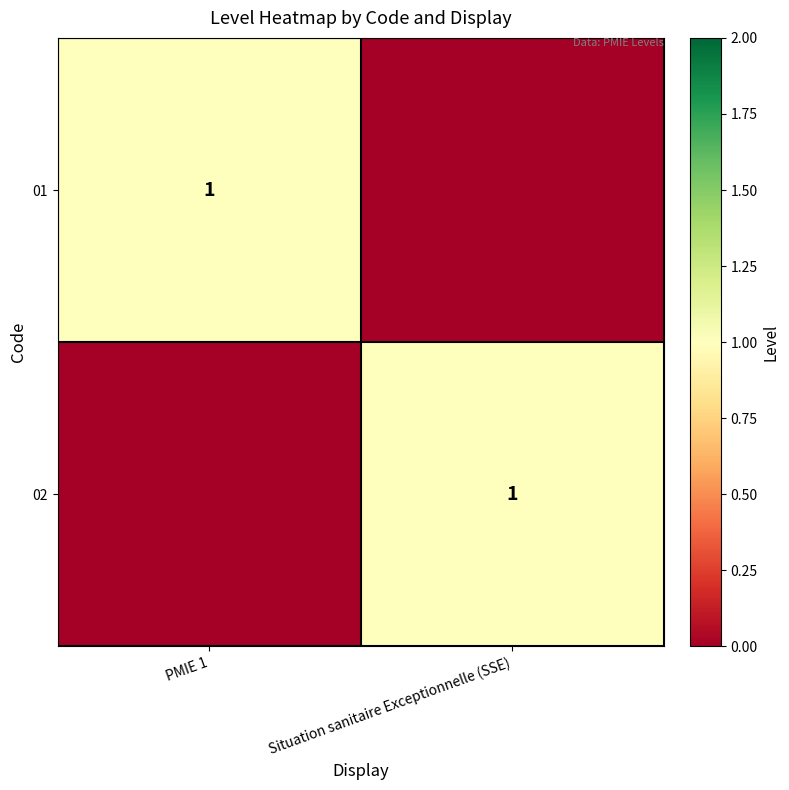

The 01 series shows 1 at PMIE 1. True or false?

True